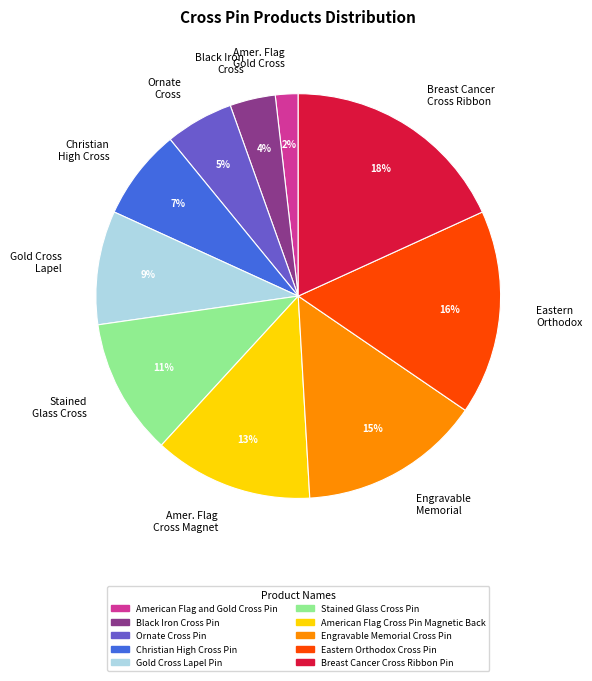

Count the number of slices in the pie.

10